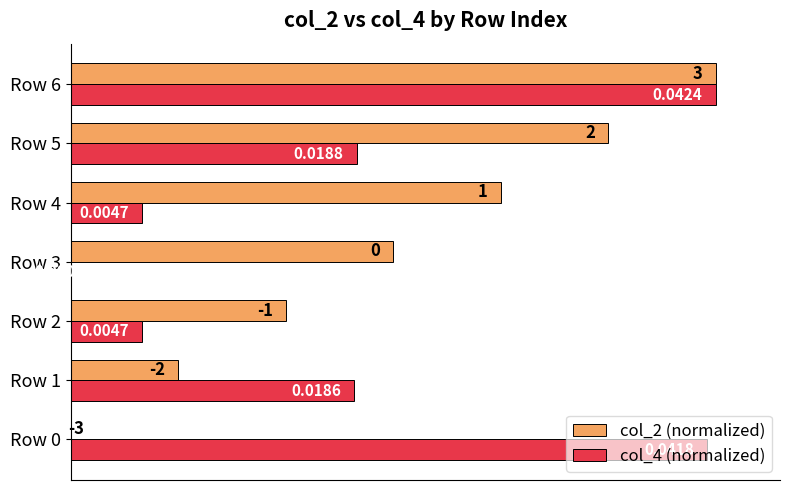

Between Row 0 and Row 2, which series saw the biggest shift?

col_4 (normalized)